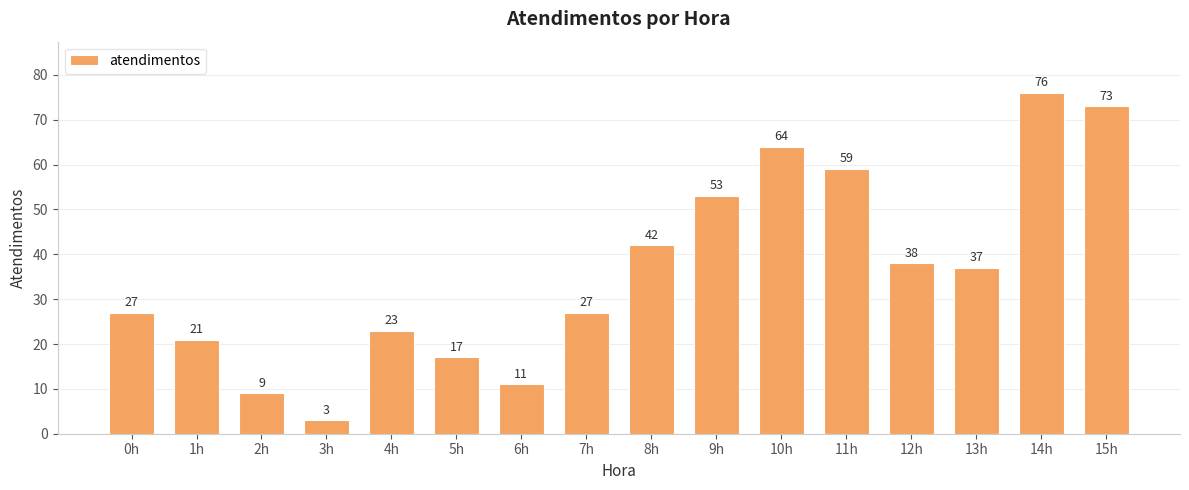

Reading right to left, what are all the values shown in this chart?

73	76	37	38	59	64	53	42	27	11	17	23	3	9	21	27